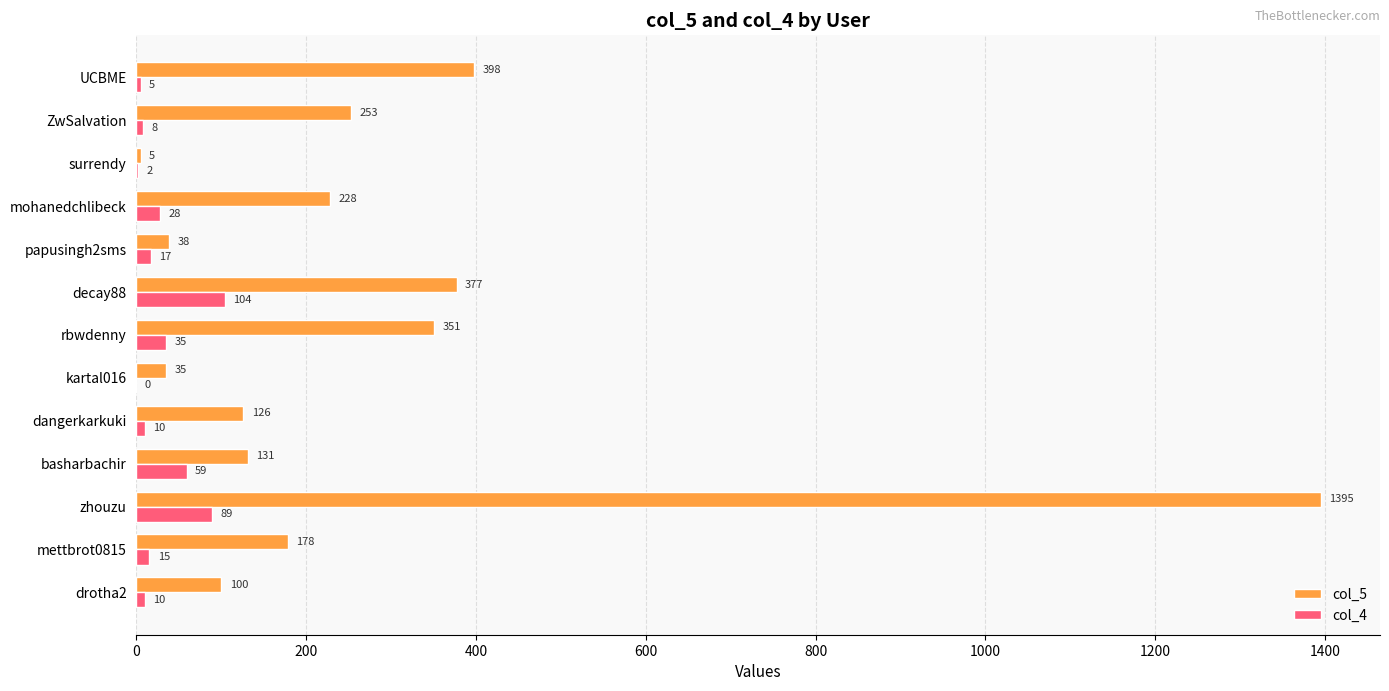

What is the highest value of the col_5 series?

1395